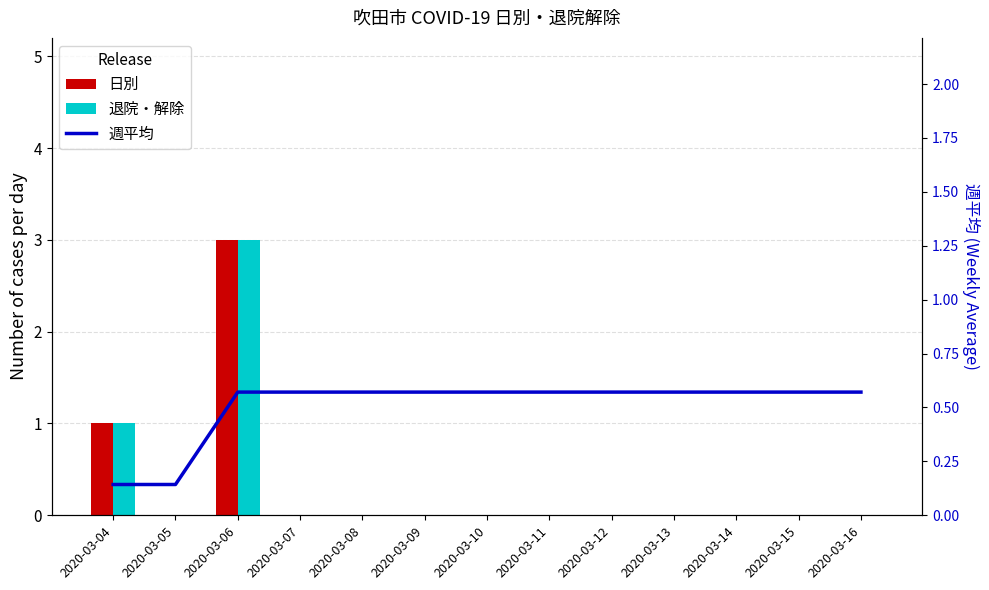

Is it true that 週平均 equals 0.6 at 2020-03-14?

True